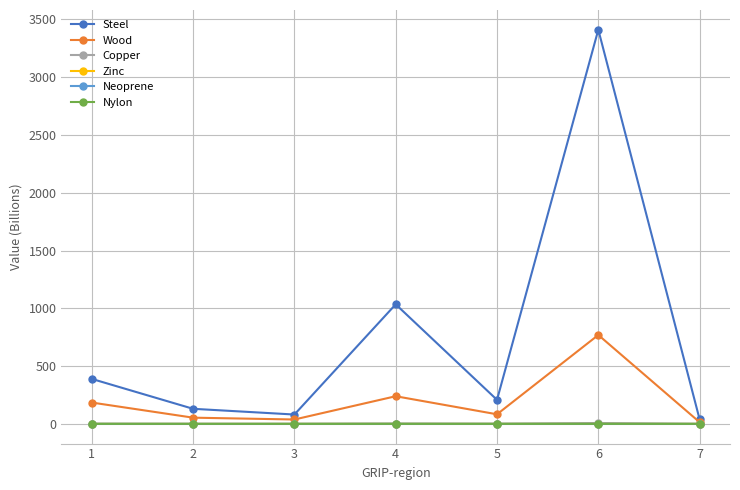

True or false: Neoprene and Nylon intersect in this chart.

False